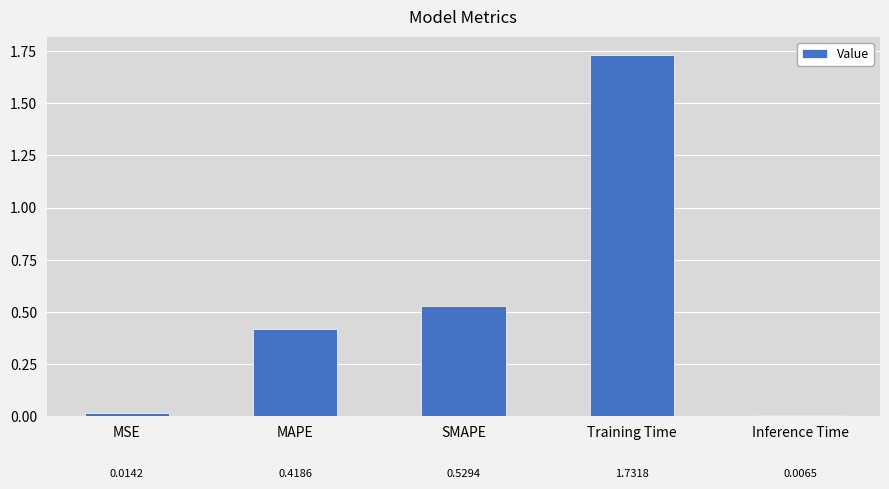

Is it true that the value at MAPE is 0.6?

False